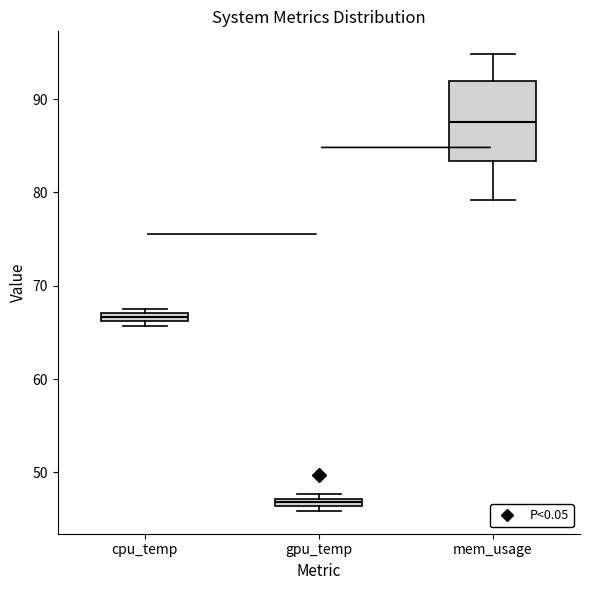

Comparing the boxes themselves (not the whiskers), which one is the tallest?

mem_usage